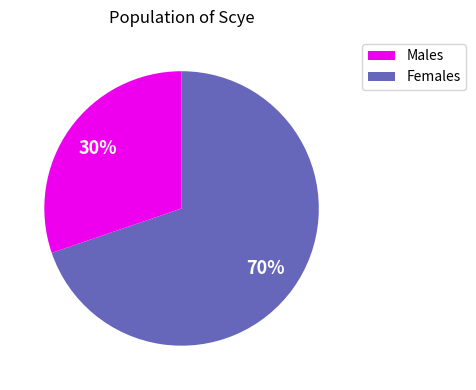

To the nearest percent, what is the average slice percentage?

50%